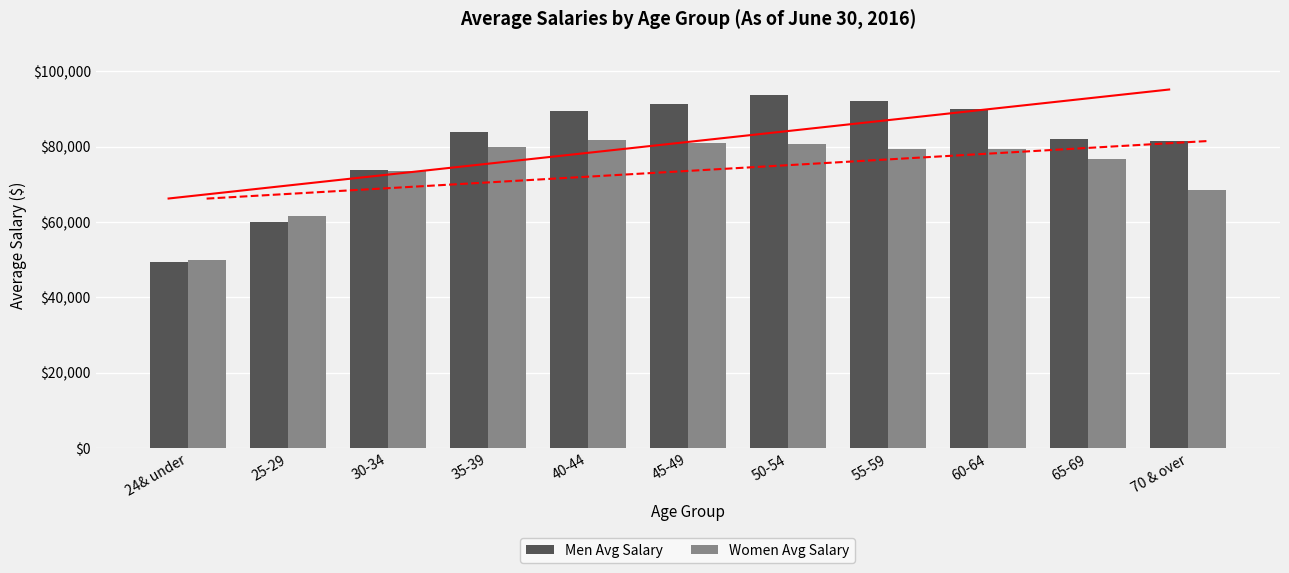

Is it true that Men Avg Salary equals 104698 at 25-29?

False